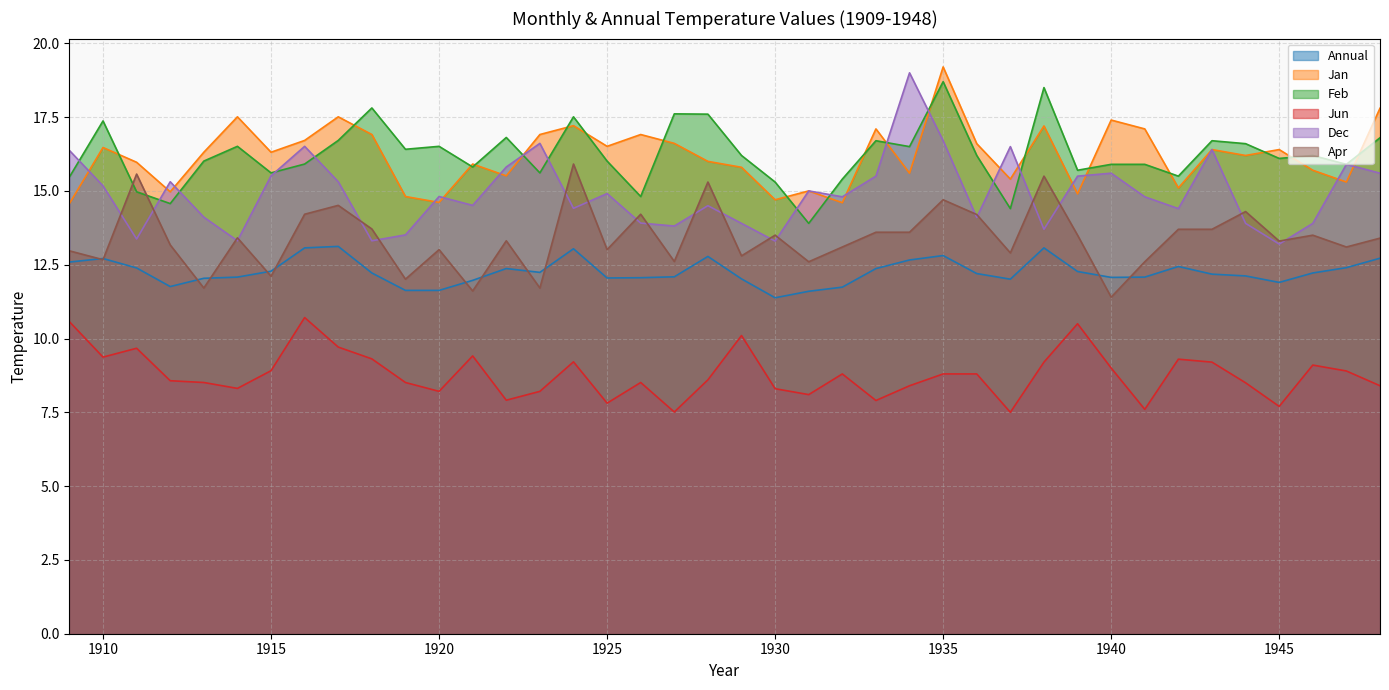

What is the difference between the maximum and second lowest values in the Annual series?

1.5